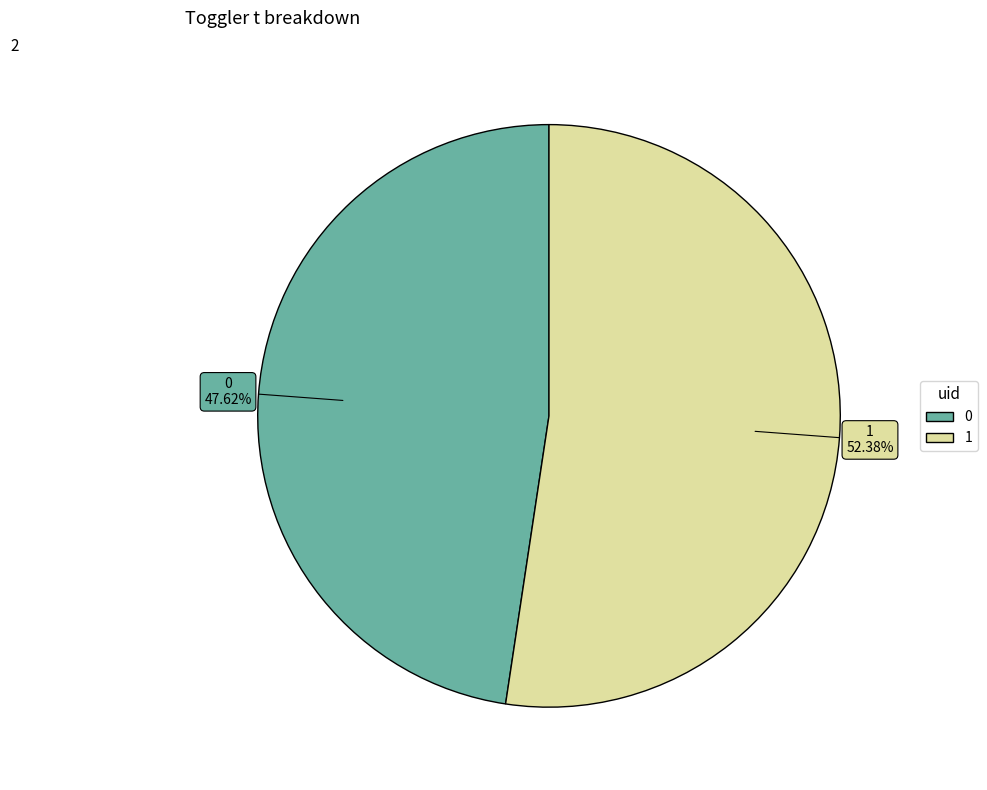

Is it true that 0 is 48% of the pie?

True